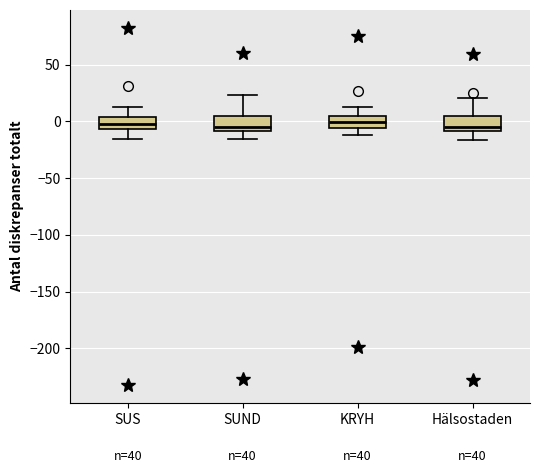

Where is the upper edge of the box for SUND on the y-axis? The values are not printed on the chart, so give them approximately, as read against the axis.

5